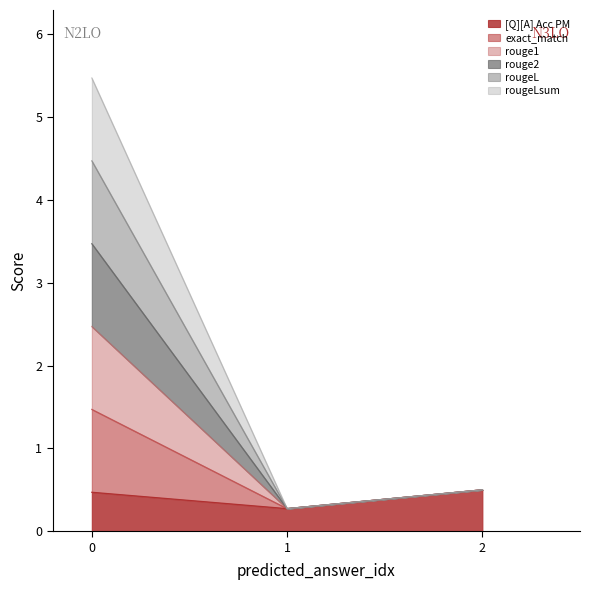

Does the chart display data point markers on the line(s)?

No